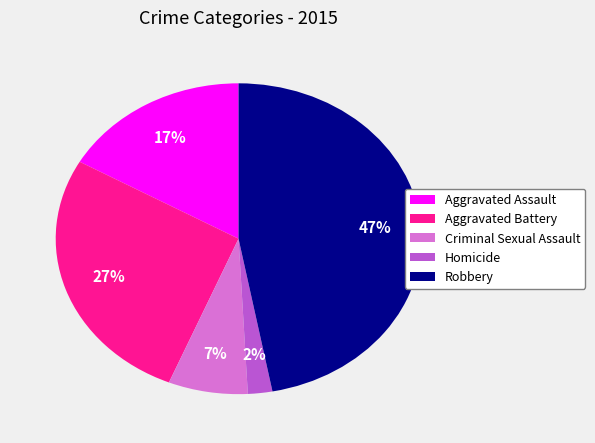

To the nearest percent, what portion does Aggravated Battery represent?

27%